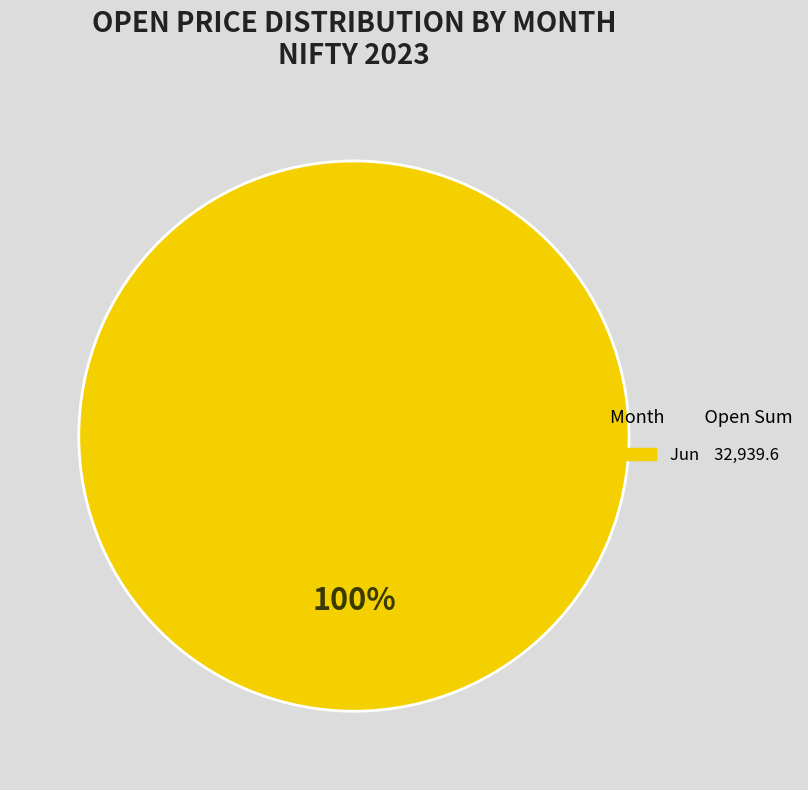

Is there a majority slice in this chart?

Yes